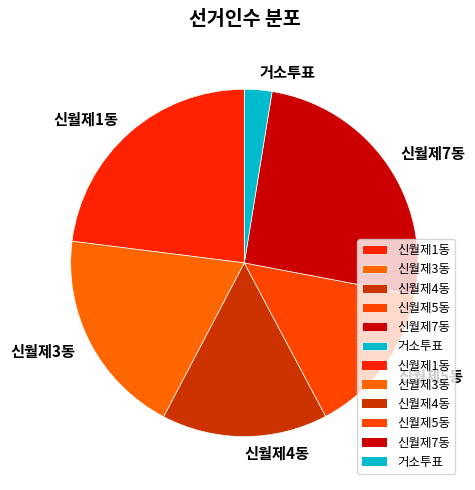

True or false: 신월제3동 accounts for 19% of the total.

True